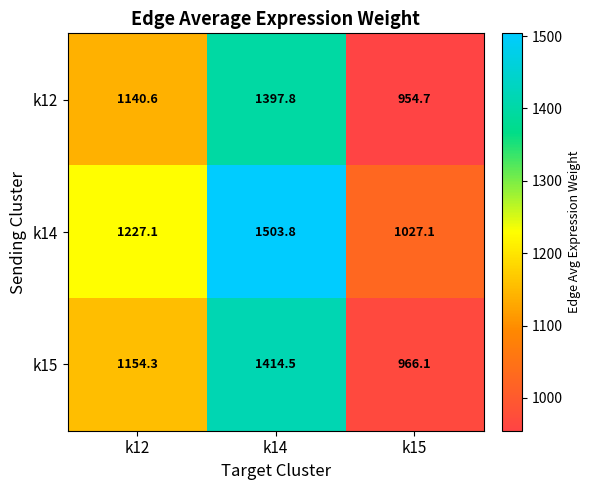

Rank the series at k14 from lowest to highest value.

k12, k15, k14